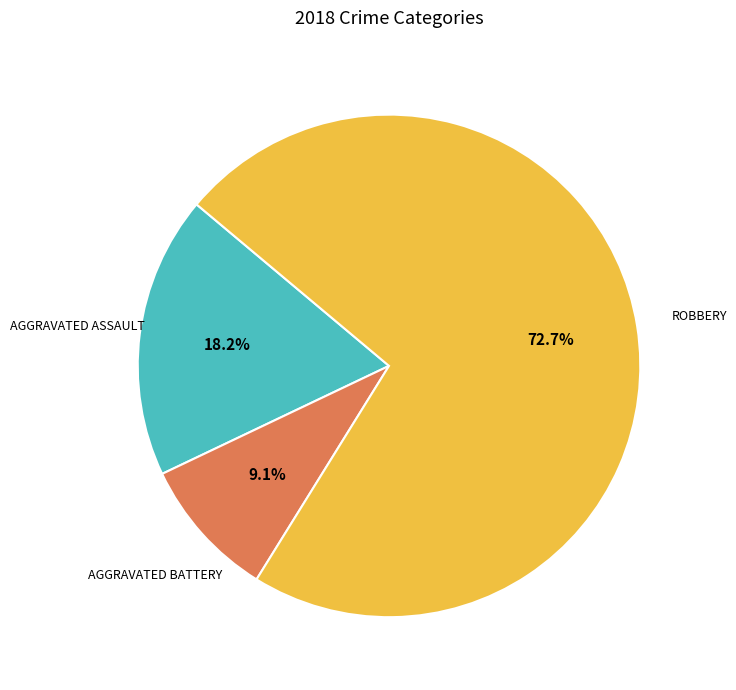

To the nearest percent, what is the difference between the largest and smallest slice percentages?

64%